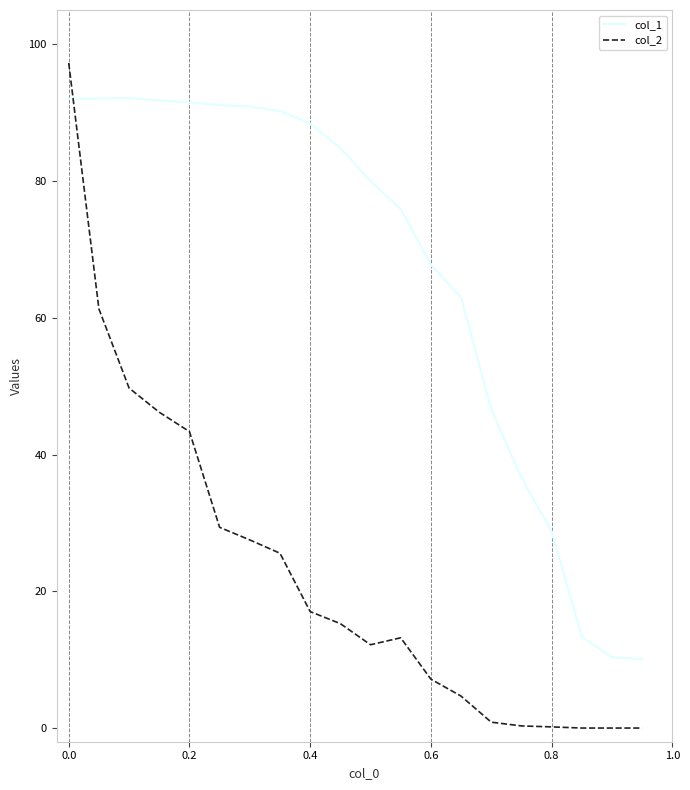

Rank the series by their average value, from lowest to highest.

col_2, col_1